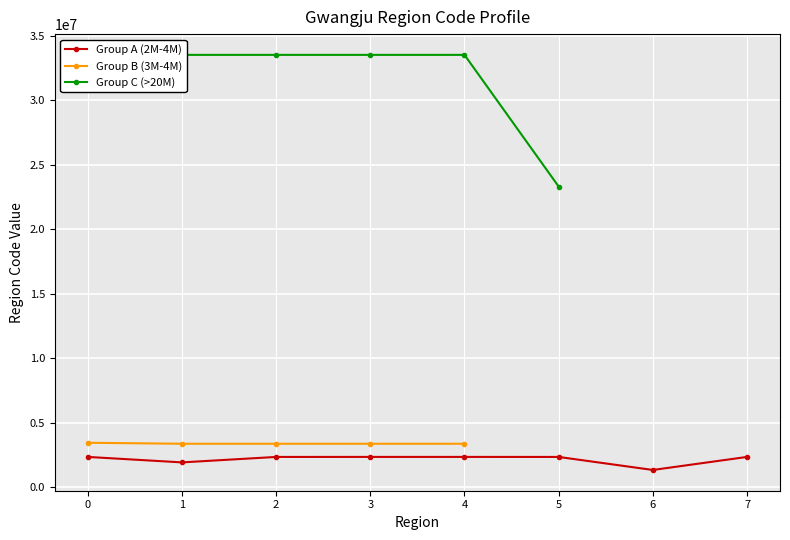

What is the lowest value of the Group A (2M-4M) series?

1319131